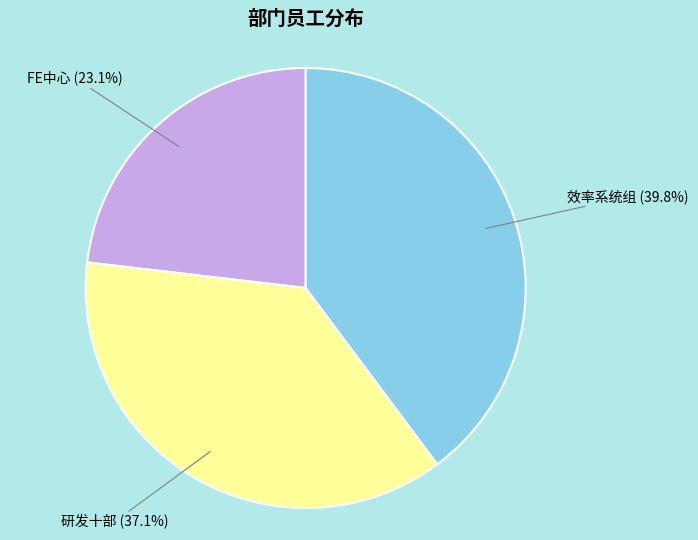

To the nearest percent, what is the difference between the largest and smallest slice percentages?

17%